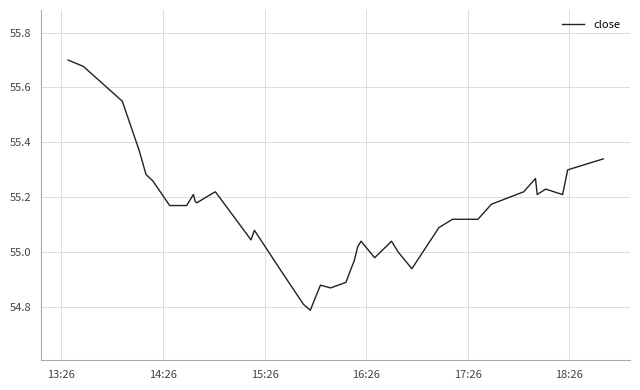

What is the minimum value shown in the chart?

54.8